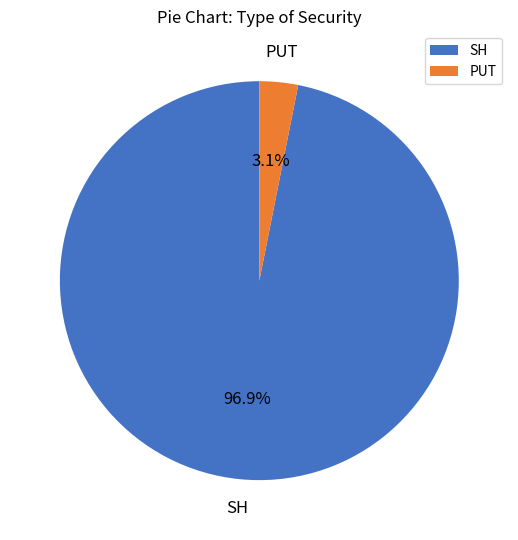

Between SH and PUT, which is larger?

SH